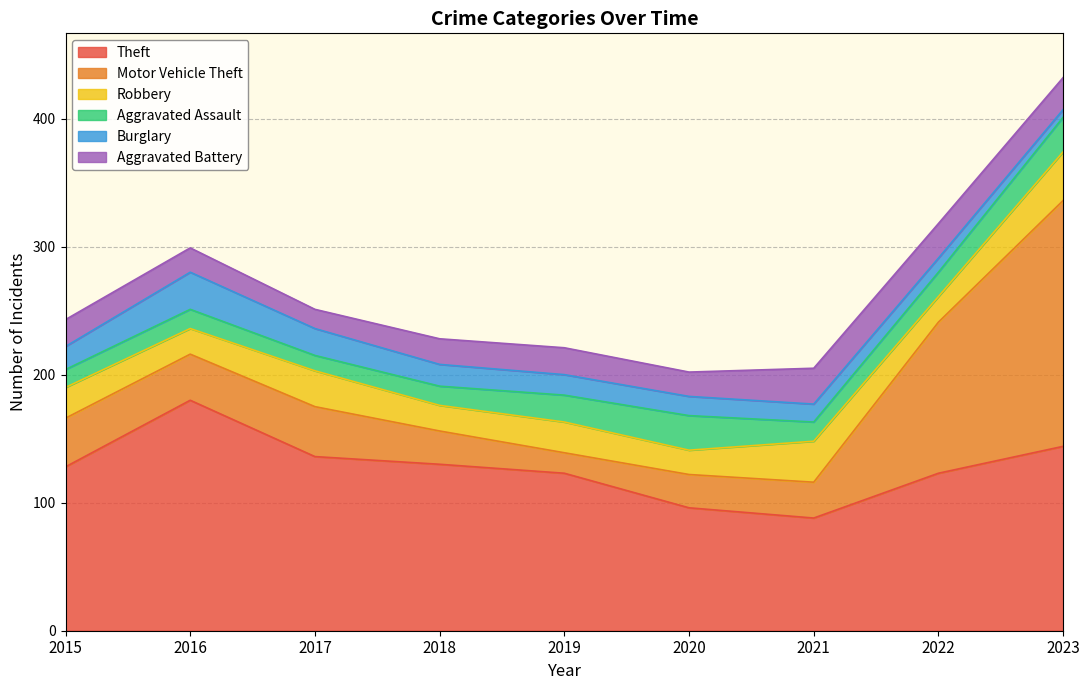

Where is the first local minimum for Robbery?

2016